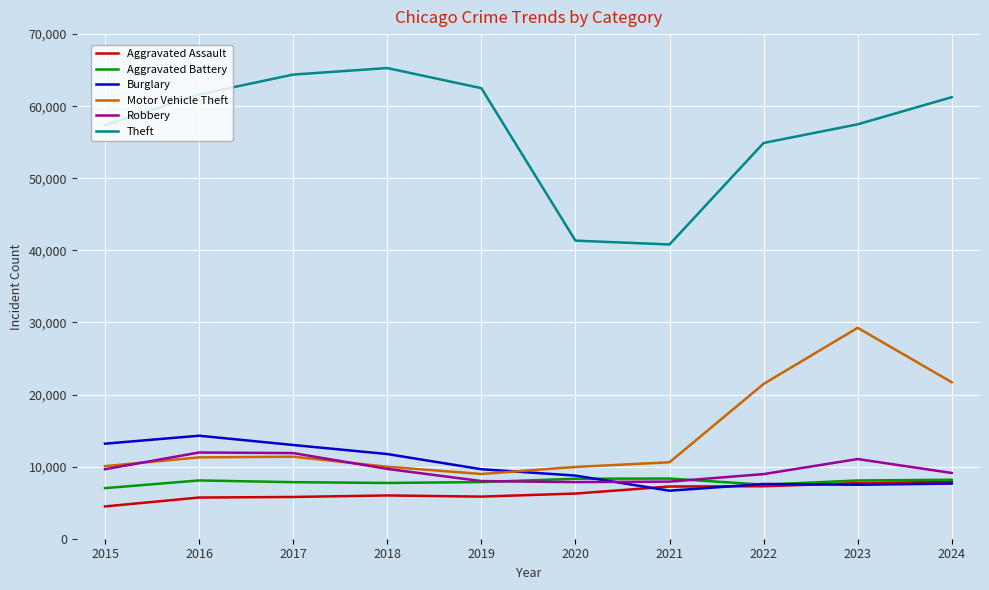

Which series changed the most between 2022 and 2024?

Theft